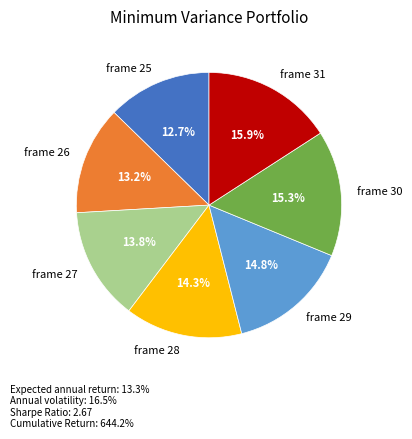

To the nearest percent, what is the combined percentage of frame 28 and frame 30?

30%